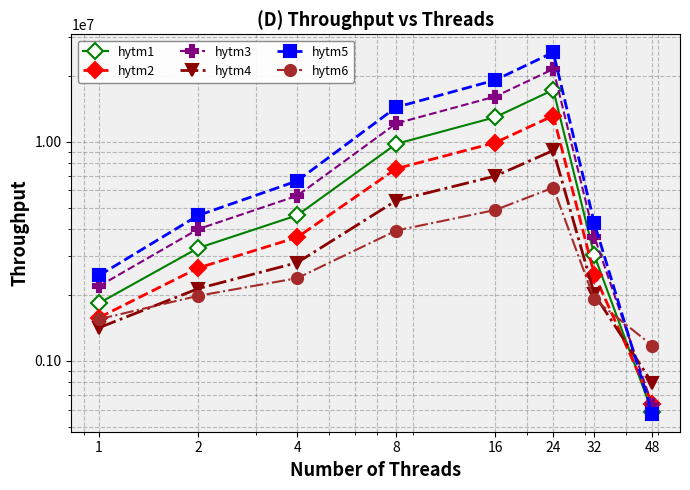

At how many categories does at least one series exceed 17520459?

2